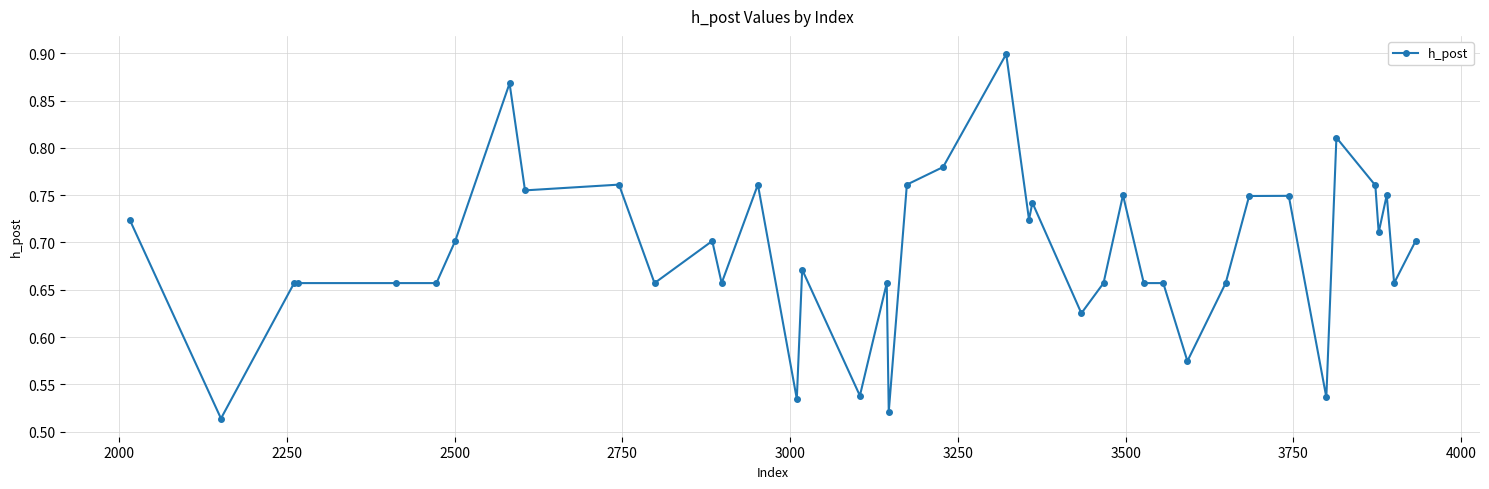

True or false: there are more than 1 points higher than both neighbors.

True